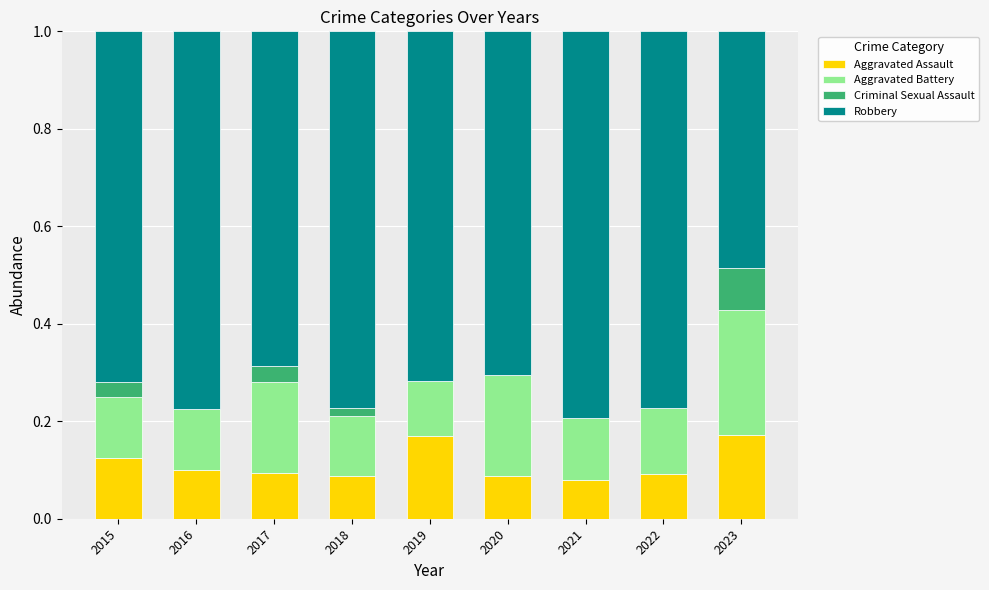

The value of Aggravated Assault at 2019 is 0.2. True or false?

True